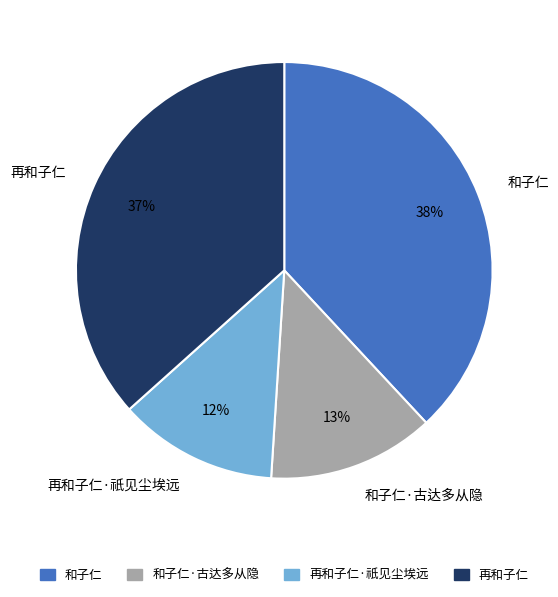

Between 再和子仁 and 再和子仁·祇见尘埃远, which is larger?

再和子仁